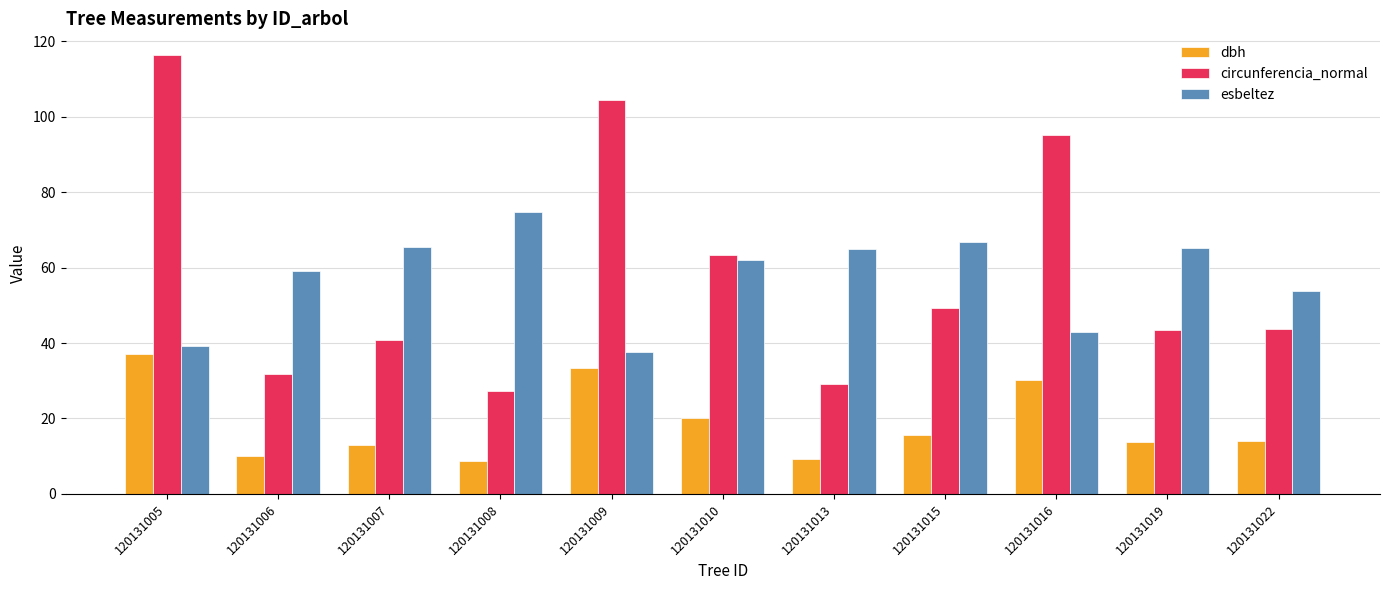

What is the approximate value of esbeltez at 120131015?

66.9